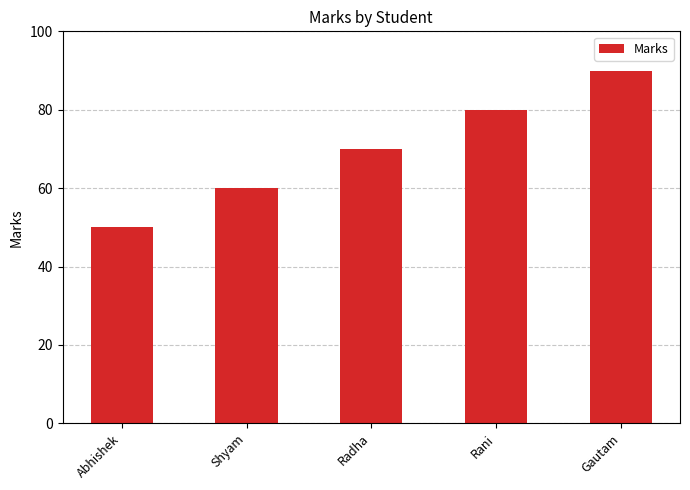

What value does the data have at Radha, to the nearest 10?

70